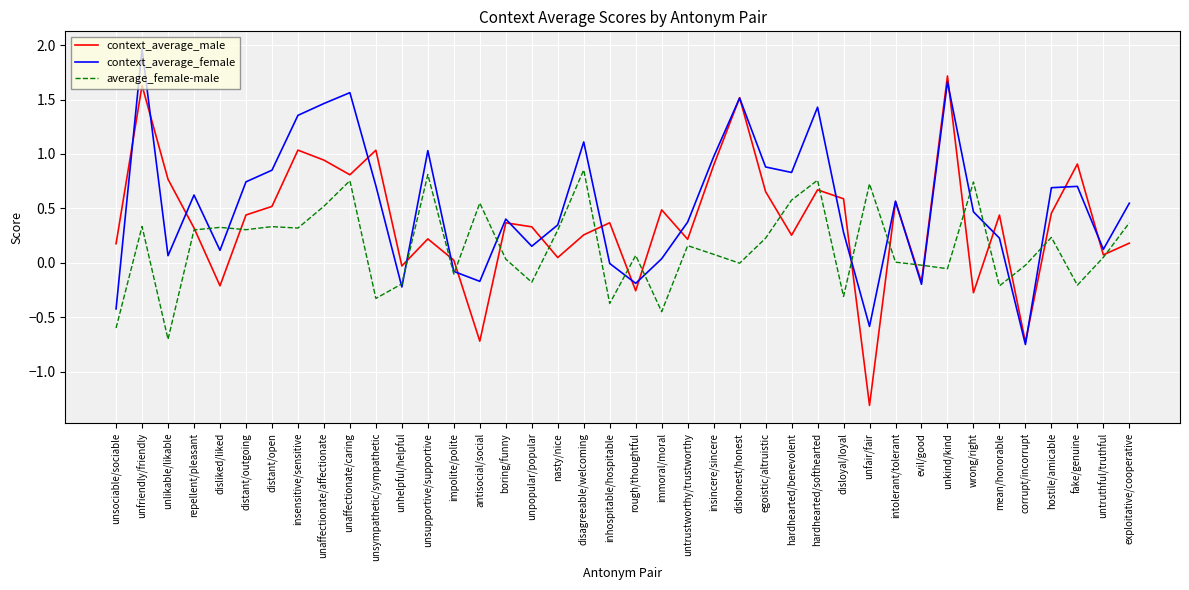

The value of average_female-male at unsociable/sociable is -0.6. True or false?

True